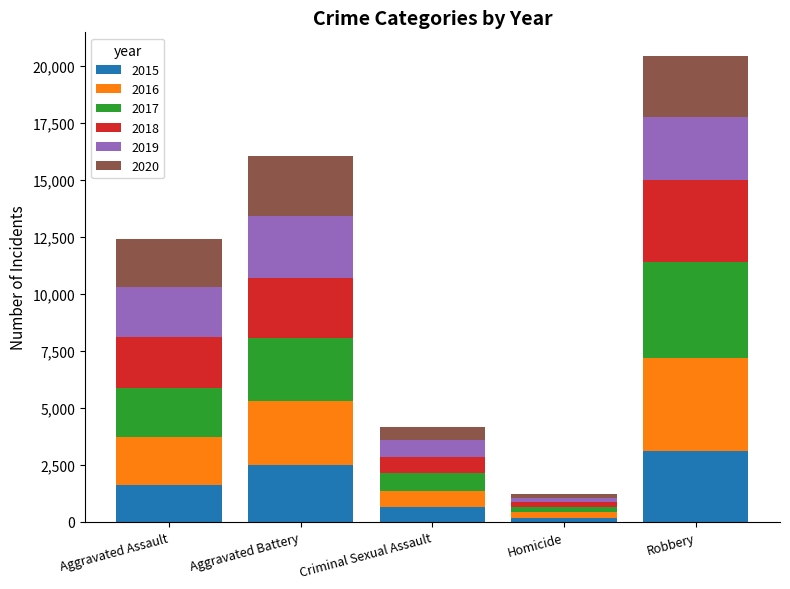

What is the total value across all series at Aggravated Assault?

12415